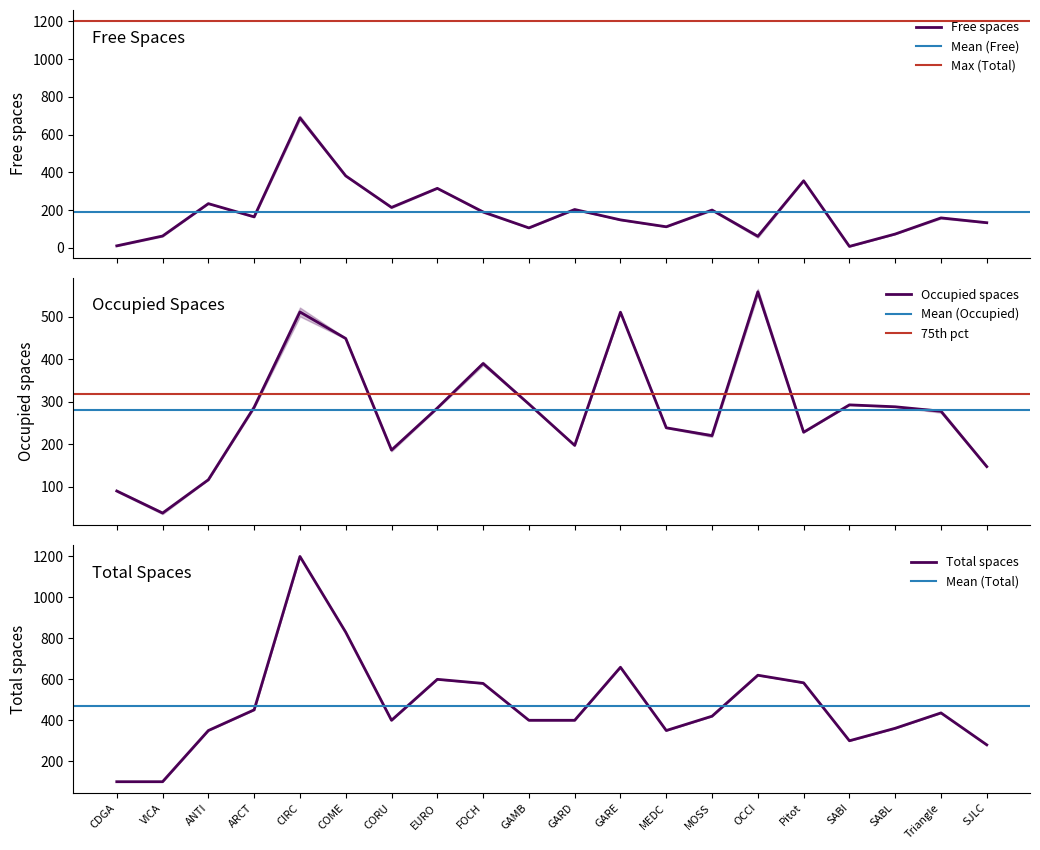

True or false: Total_T1 has more than 1 interior local peaks.

True